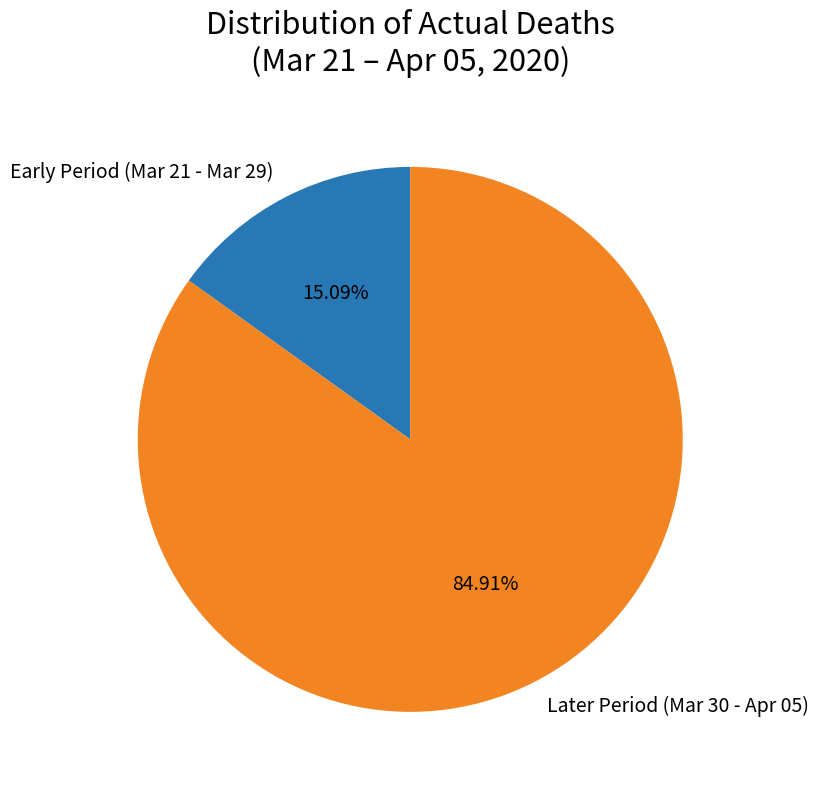

Which slice is the largest?

Later Period (Mar 30 - Apr 05)